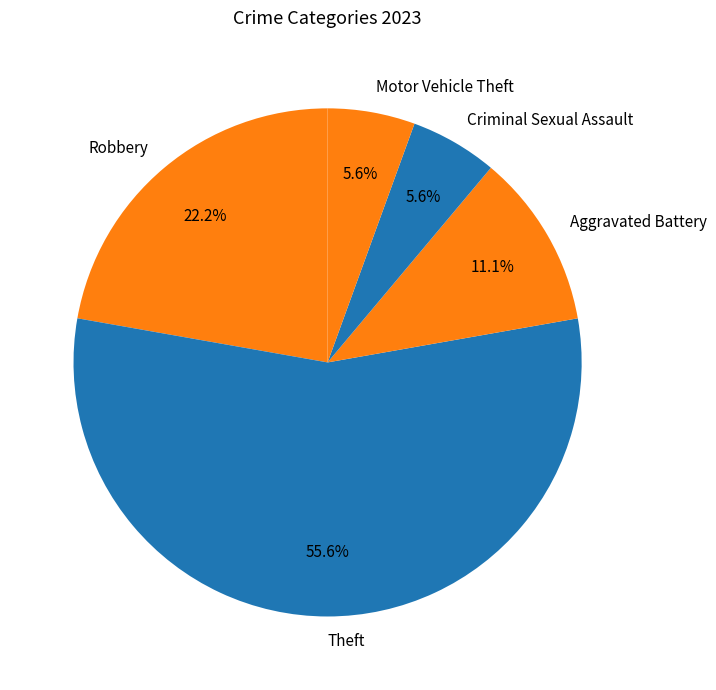

Does Robbery account for over 50% of the chart?

No